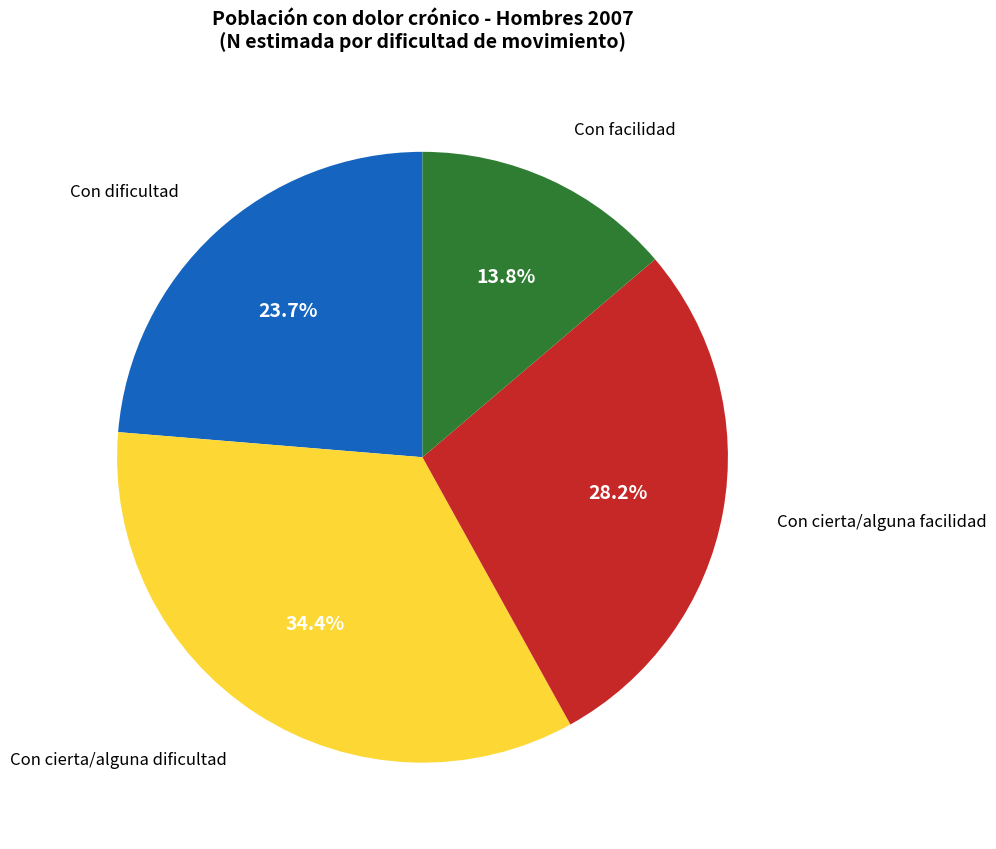

To the nearest percent, what is the difference between the largest and smallest slice percentages?

21%